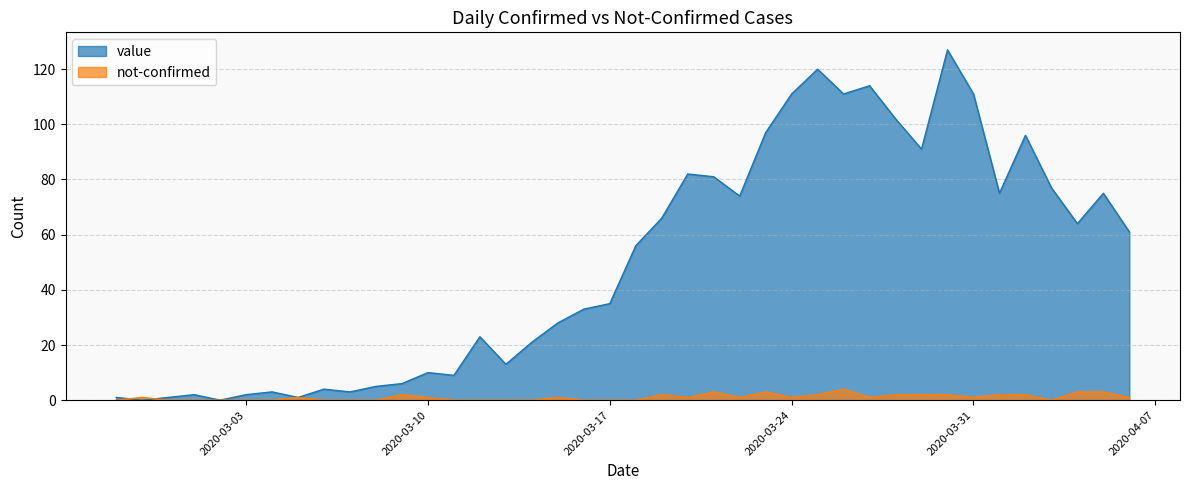

The value series shows 120 at 2020-03-25. True or false?

True